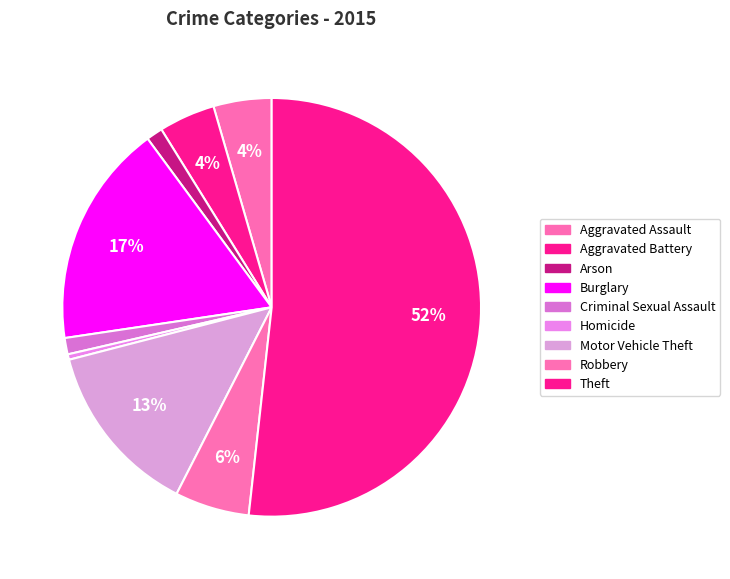

What is the smallest slice in the pie chart?

Homicide